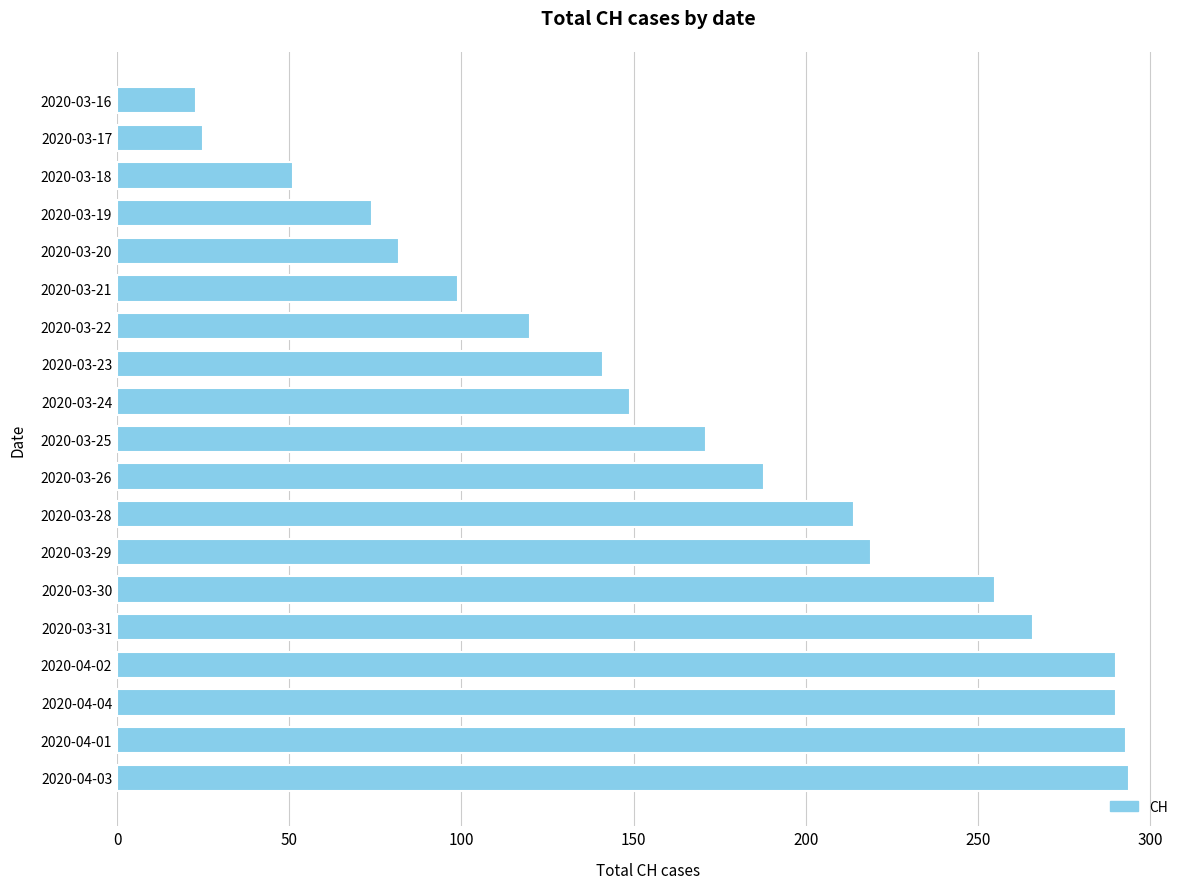

What is the greatest value displayed?

294